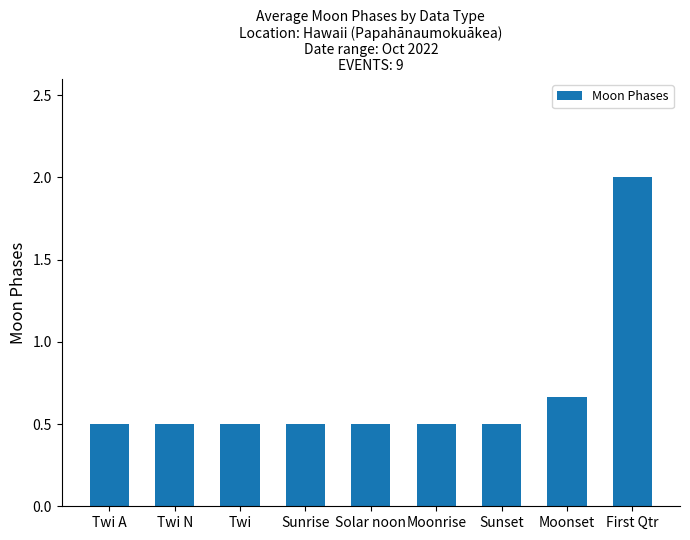

Count the values in the range 0 to 1.

8